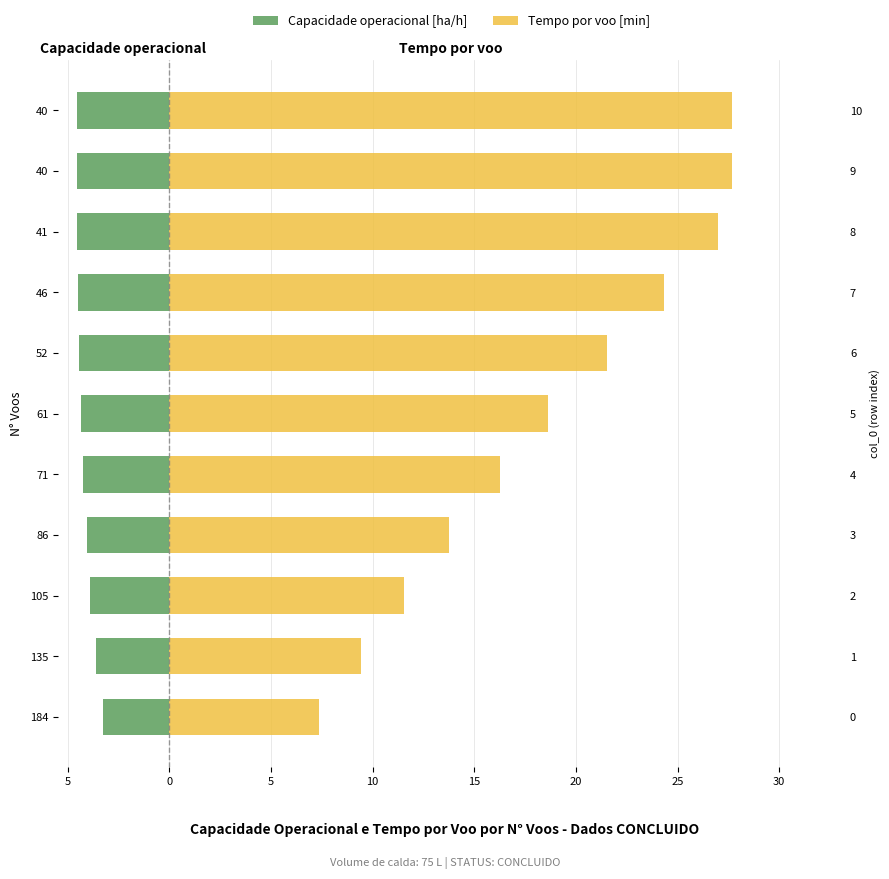

The value of Tempo por voo [min] at 184 is 12.9. True or false?

False